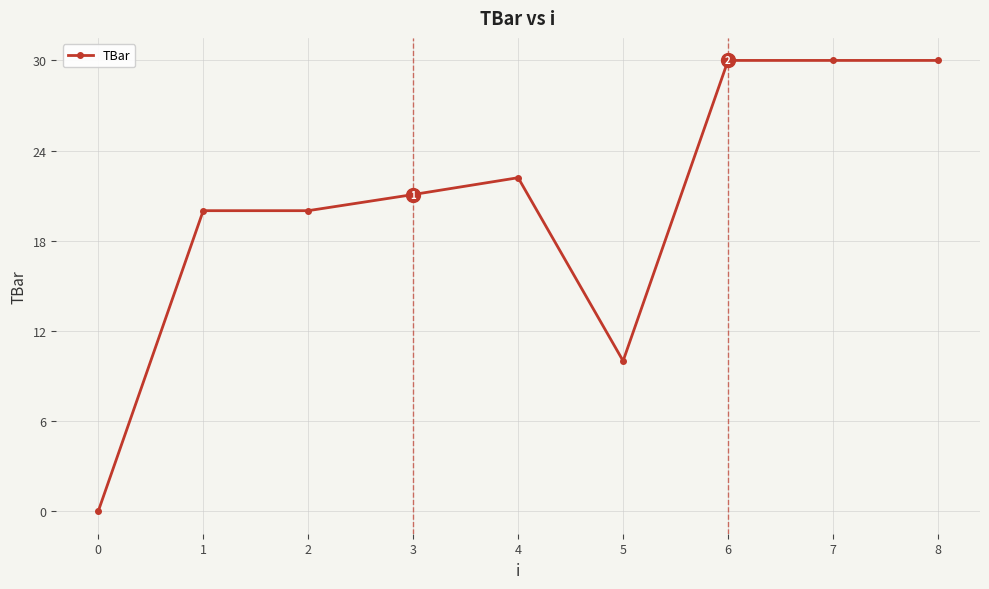

The chart shows a value of 5.4 at 4. True or false?

False